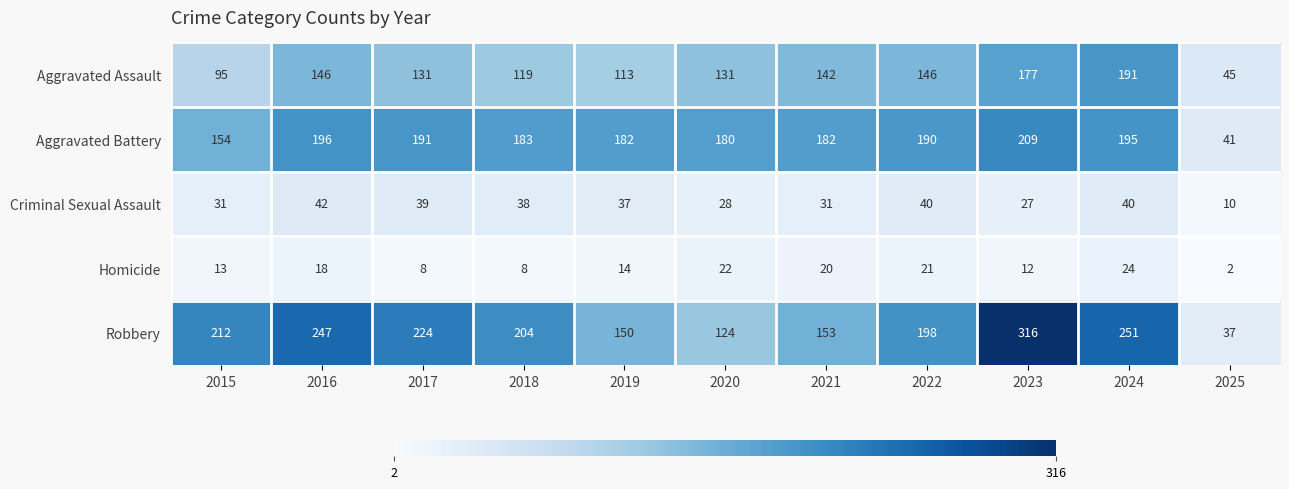

Where is Robbery nearest to the value 176?

2022